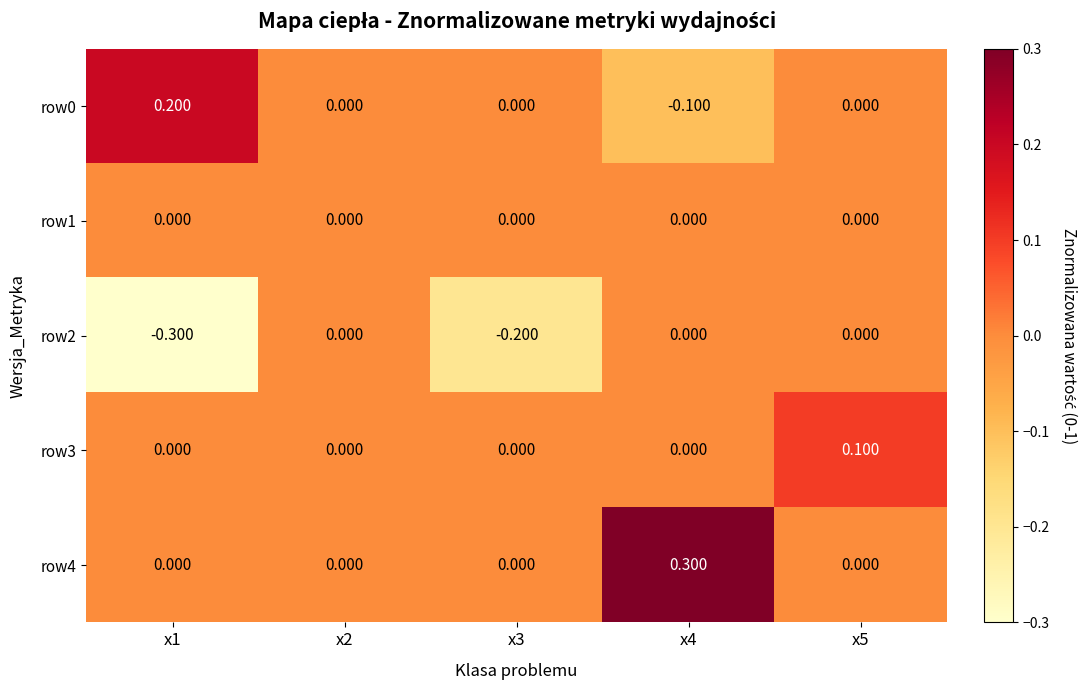

How many negative values does the row0 series have?

1